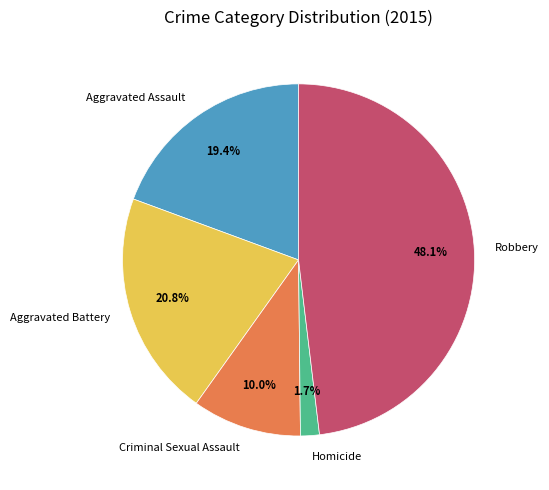

Which category has the biggest portion of the pie?

Robbery